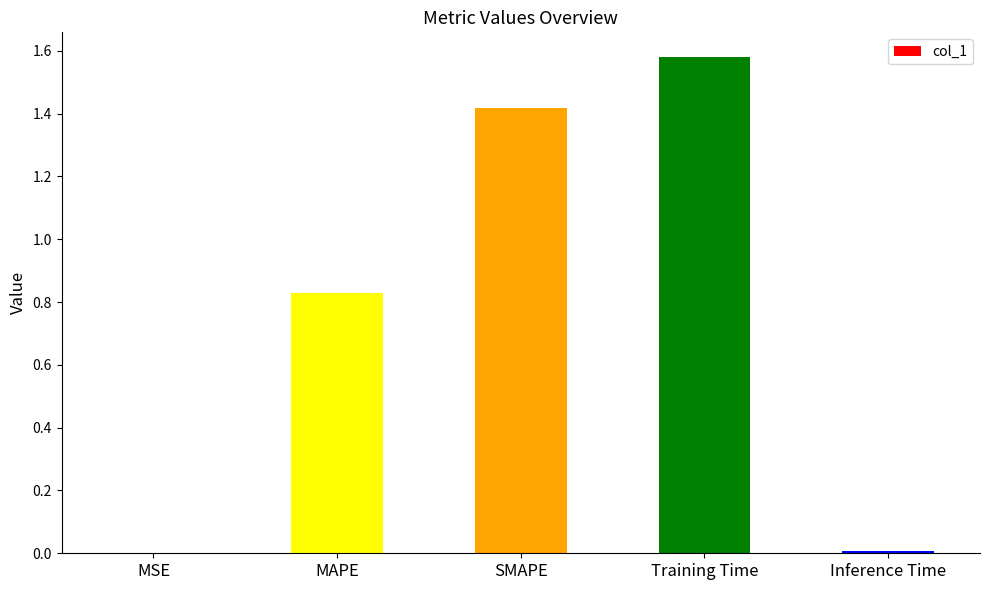

At which category does the chart reach its peak across all series?

Training Time